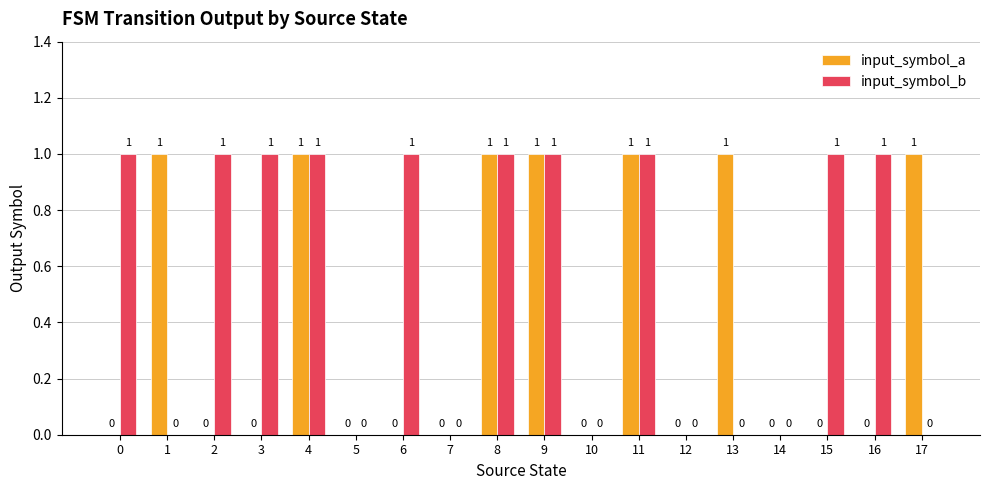

What is the average value of the input_symbol_b series?

1